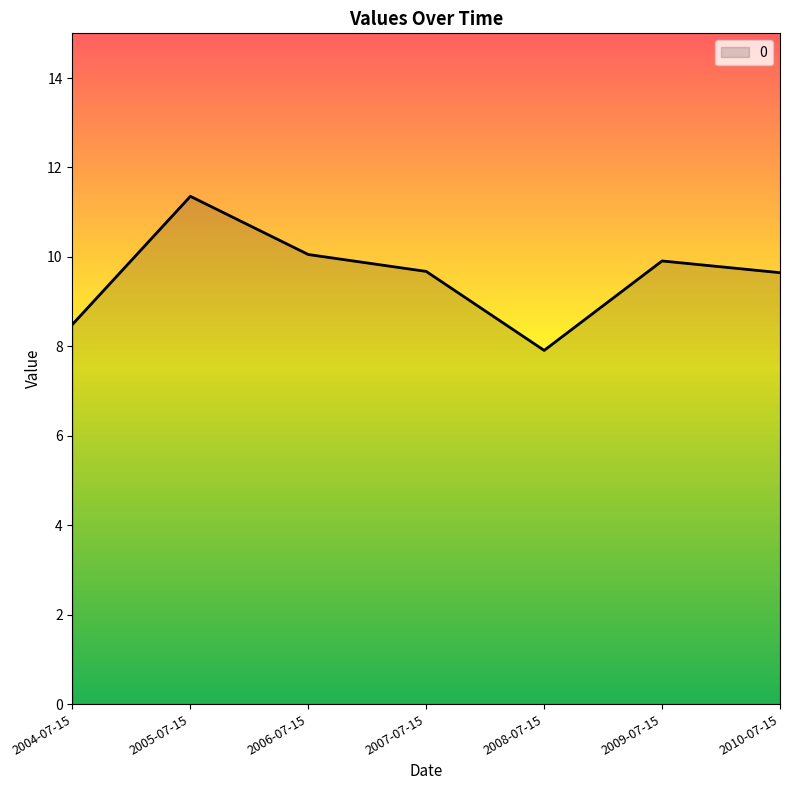

What is the change in value from 2004-07-15 to 2008-07-15?

-0.6